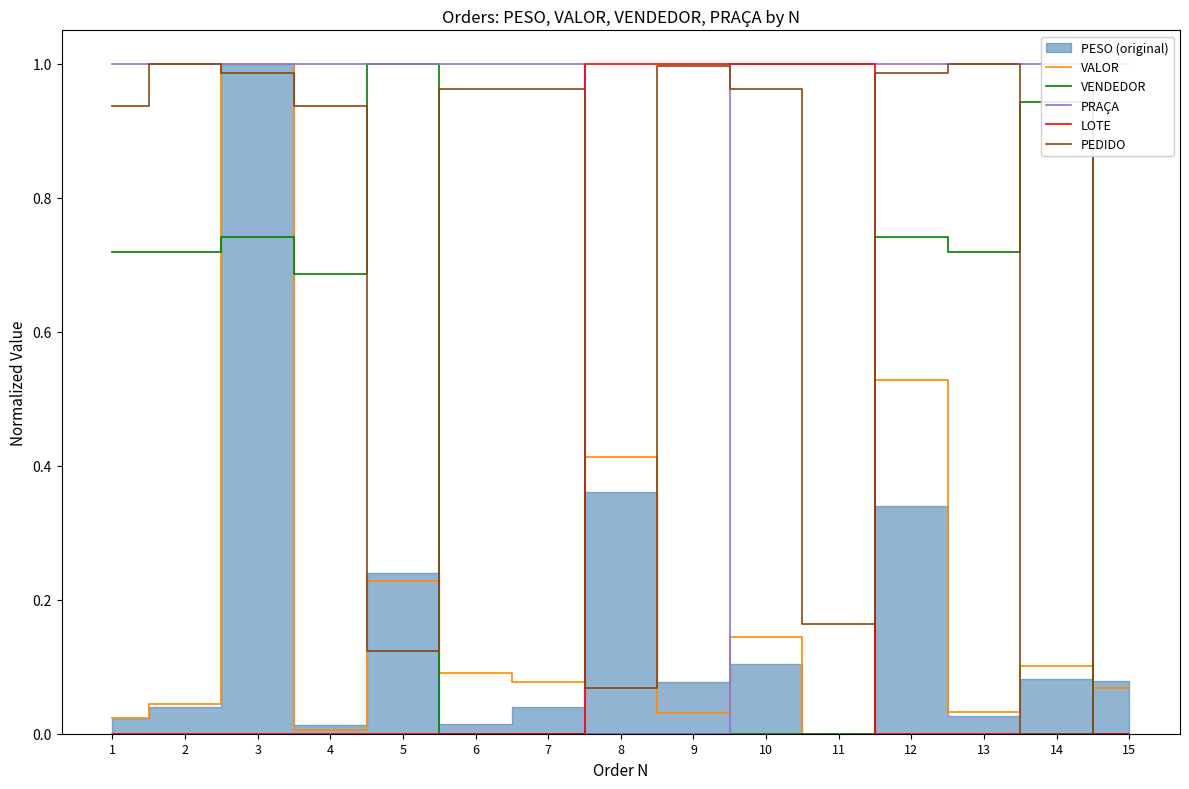

Rank the series by their maximum value, from highest to lowest.

VALOR, VENDEDOR, PRAÇA, LOTE, PEDIDO